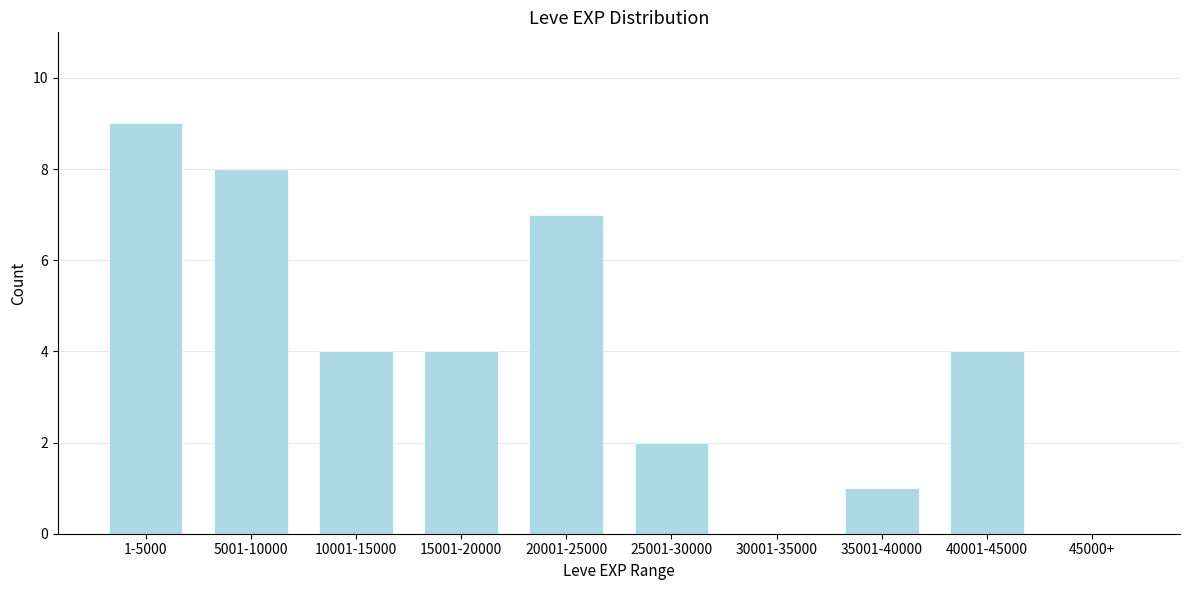

Reading left to right, list all the values displayed in this chart.

1-5000=9	5001-10000=8	10001-15000=4	15001-20000=4	20001-25000=7	25001-30000=2	30001-35000=0	35001-40000=1	40001-45000=4	45000+=0